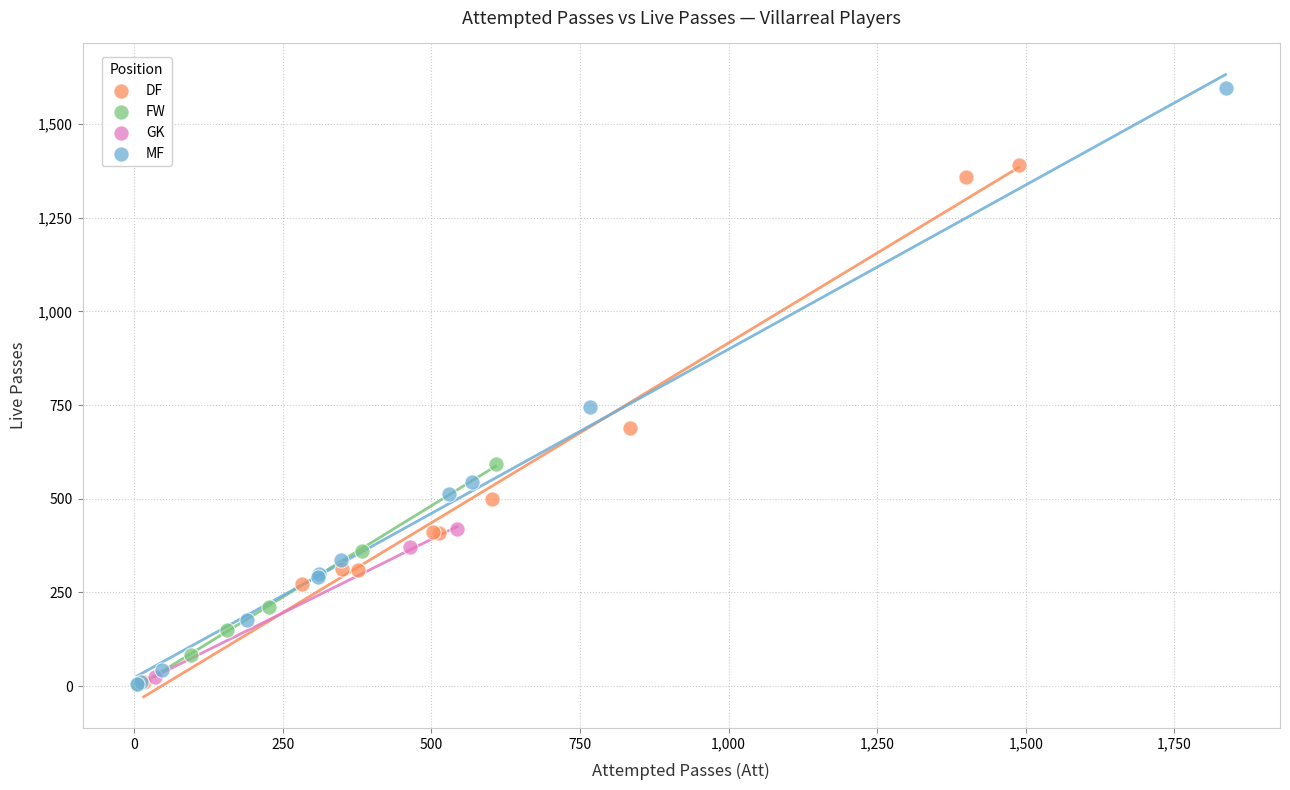

Which series has the largest Y range (max minus min)?

MF